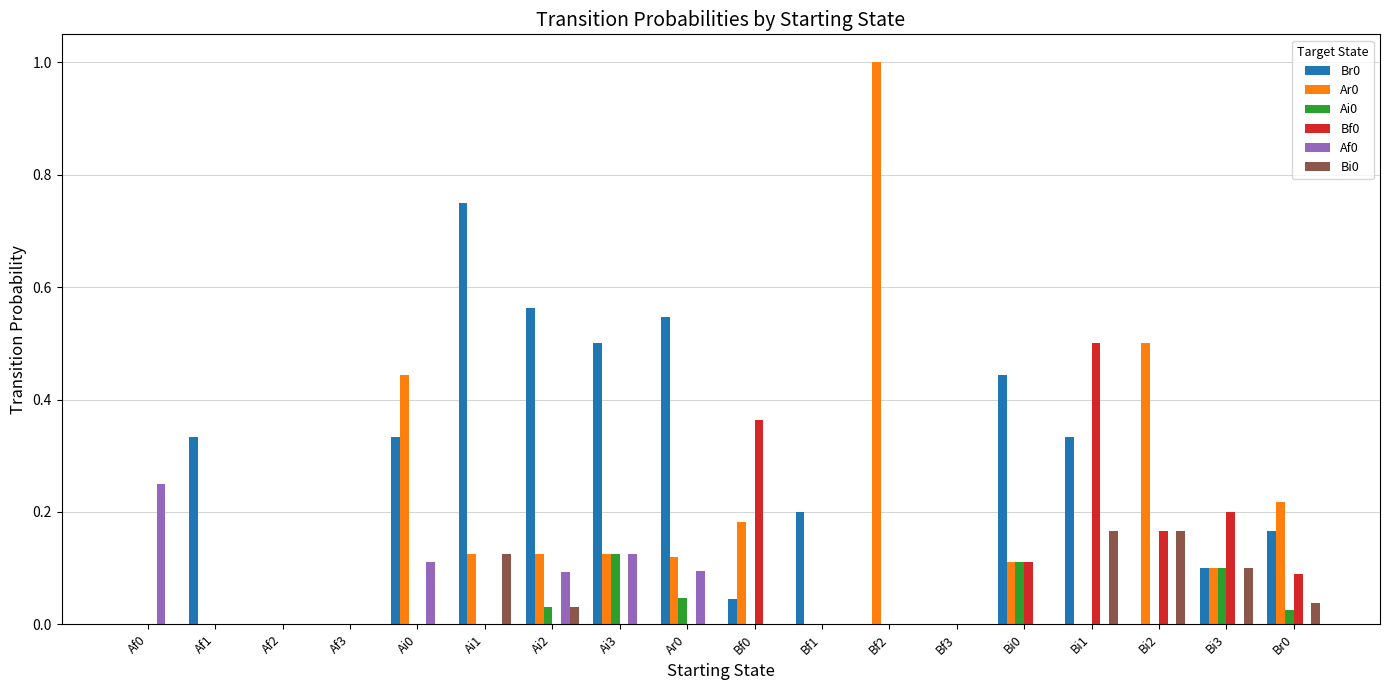

What is the greatest value displayed?

1.0